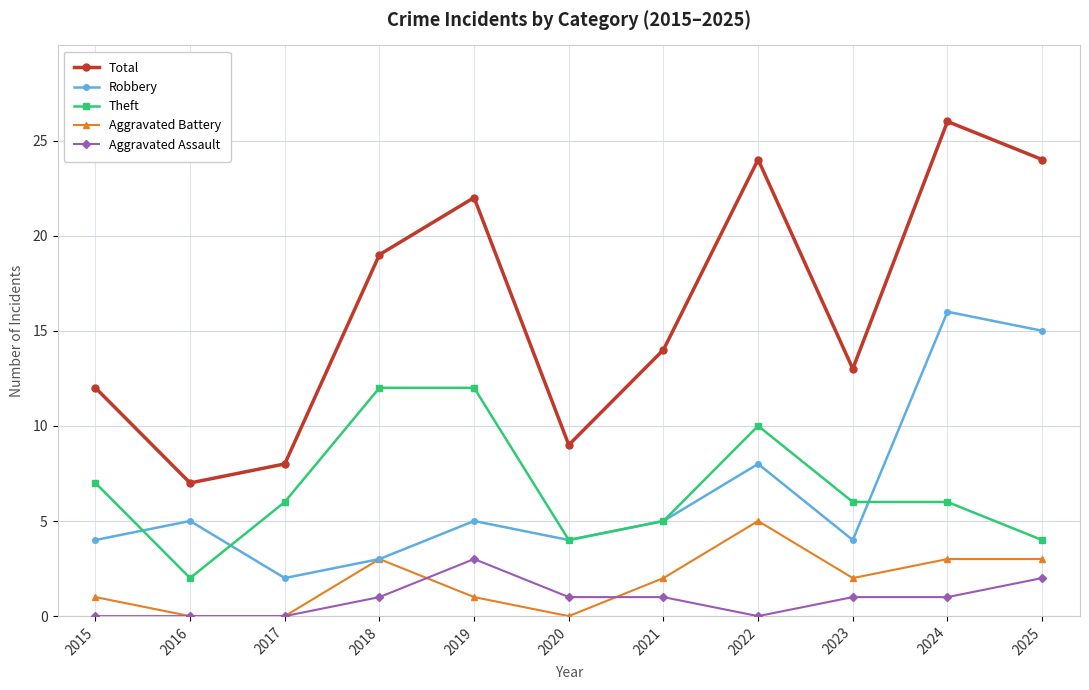

What is the difference between the maximum and minimum values in the Theft series?

10